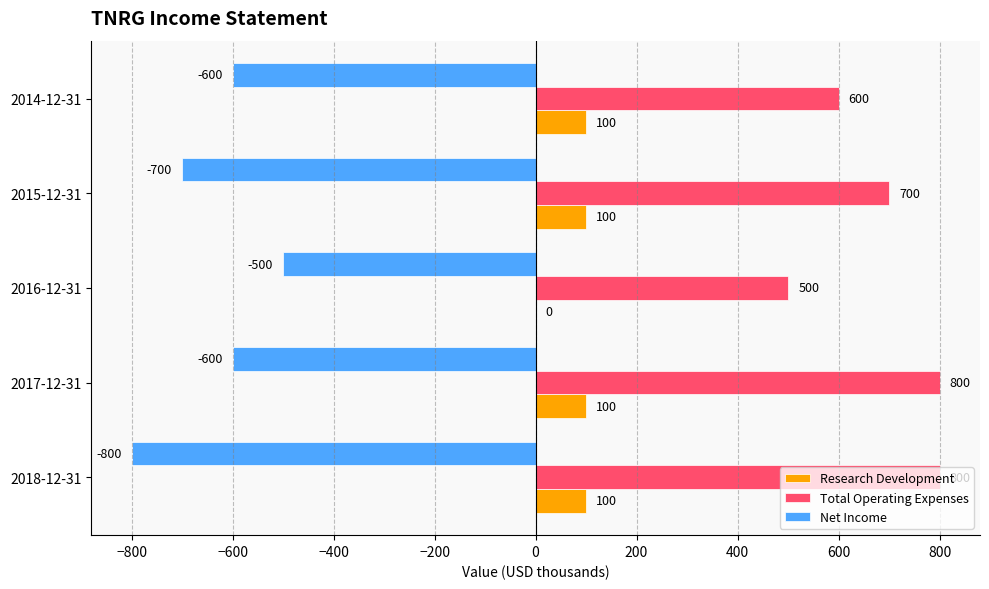

What value does the Total Operating Expenses series have at 2016-12-31?

500